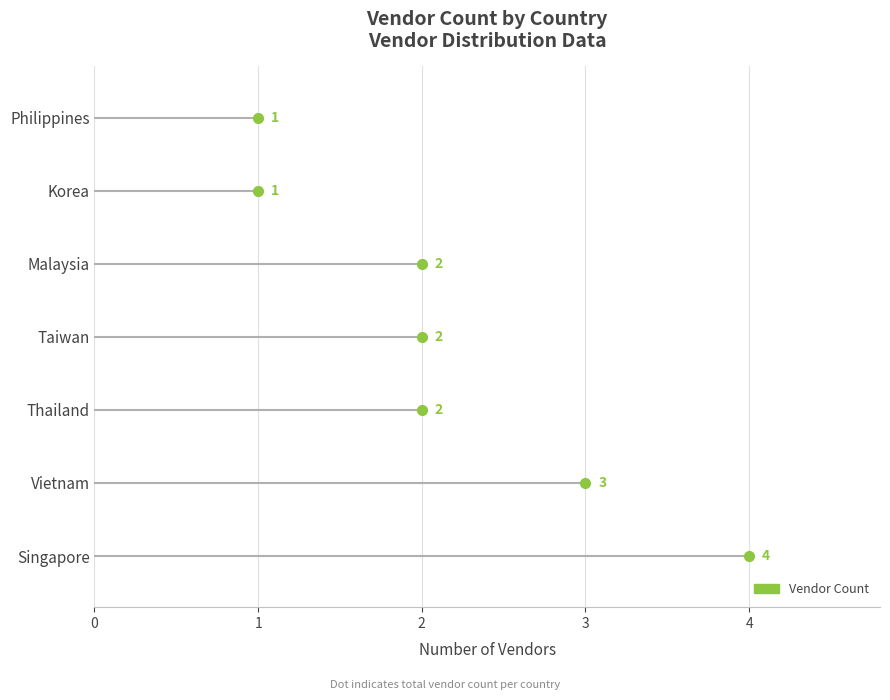

Is this an area chart (filled region under the line)?

No